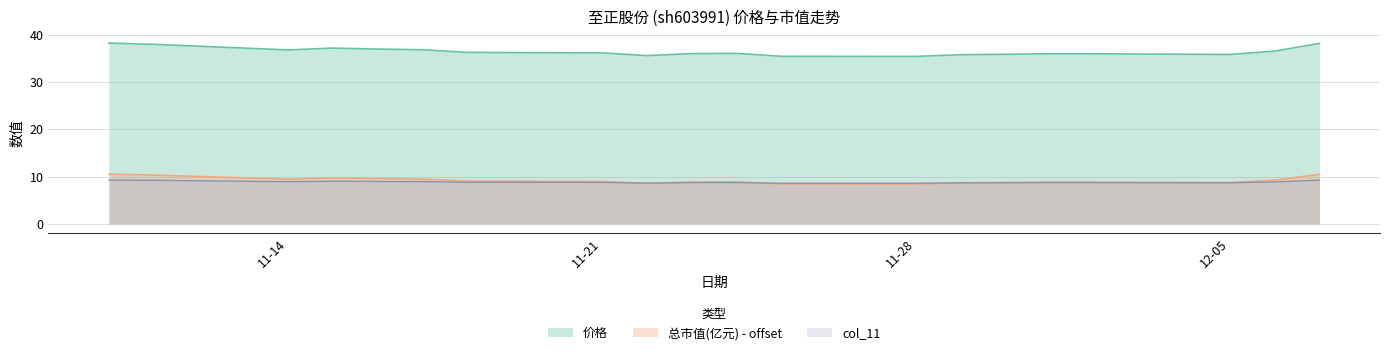

What is the total value across all series at 2022-12-01?

53.6